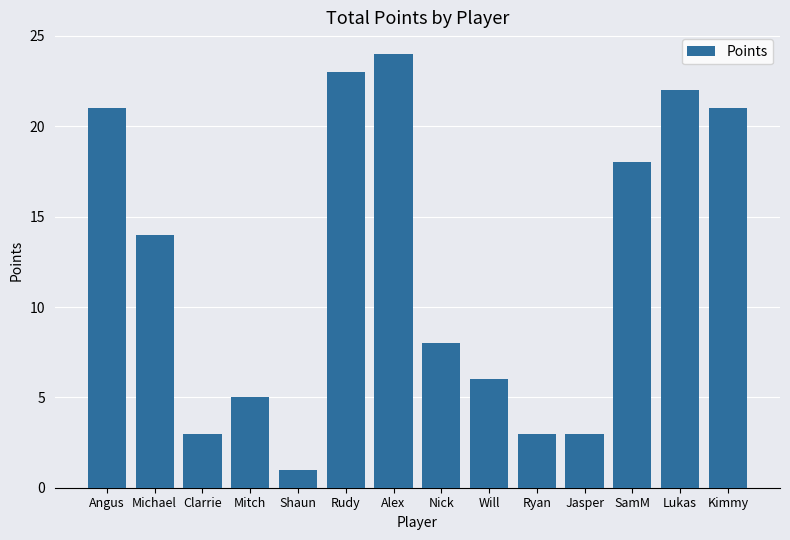

What is the value of the 3rd bar from the left?

3